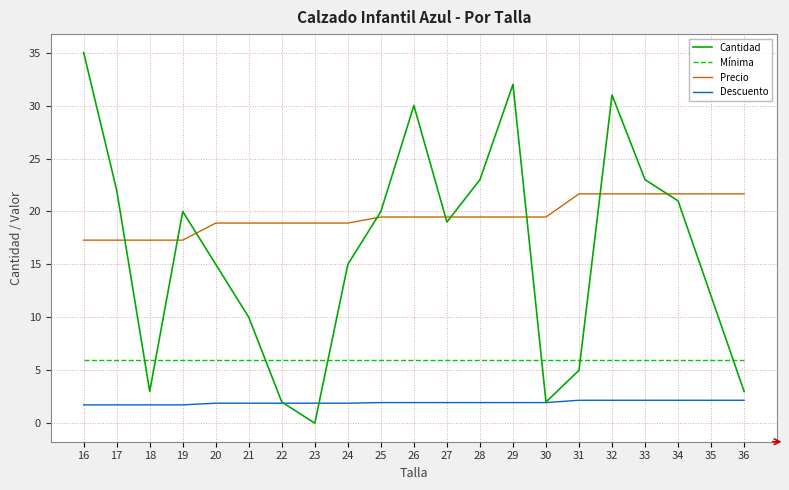

Reading left to right, extract all data points from this chart.

Cantidad: 16=35.0	17=22.0	18=3.0	19=20.0	20=15.0	21=10.0	22=2.0	23=0.0	24=15.0	25=20.0	26=30.0	27=19.0	28=23.0	29=32.0	30=2.0	31=5.0	32=31.0	33=23.0	34=21.0	35=12.0	36=3.0
Mínima: 16=6.0	17=6.0	18=6.0	19=6.0	20=6.0	21=6.0	22=6.0	23=6.0	24=6.0	25=6.0	26=6.0	27=6.0	28=6.0	29=6.0	30=6.0	31=6.0	32=6.0	33=6.0	34=6.0	35=6.0	36=6.0
Precio: 16=17.3	17=17.3	18=17.3	19=17.3	20=18.9	21=18.9	22=18.9	23=18.9	24=18.9	25=19.5	26=19.5	27=19.5	28=19.5	29=19.5	30=19.5	31=21.7	32=21.7	33=21.7	34=21.7	35=21.7	36=21.7
Descuento: 16=1.7	17=1.7	18=1.7	19=1.7	20=1.9	21=1.9	22=1.9	23=1.9	24=1.9	25=1.9	26=1.9	27=1.9	28=1.9	29=1.9	30=1.9	31=2.2	32=2.2	33=2.2	34=2.2	35=2.2	36=2.2